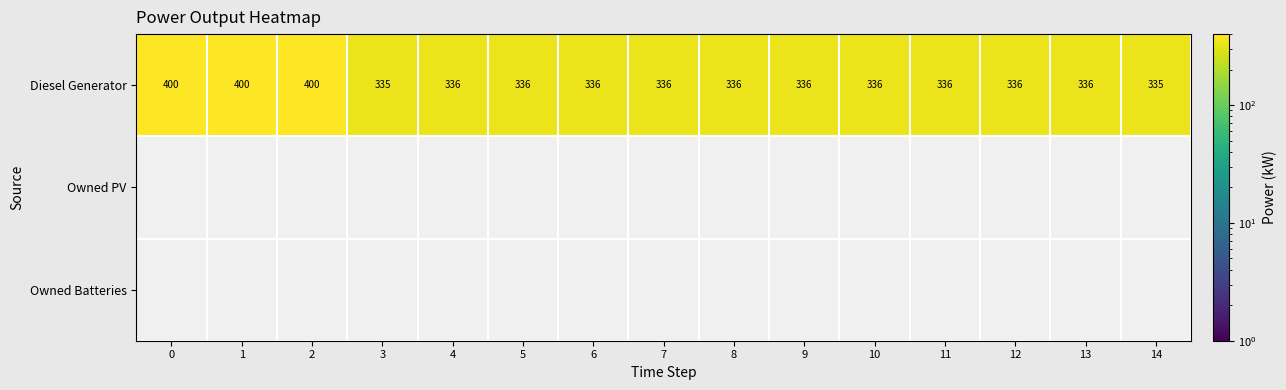

True or false: Diesel Generator has a value of 199 at 11.

False